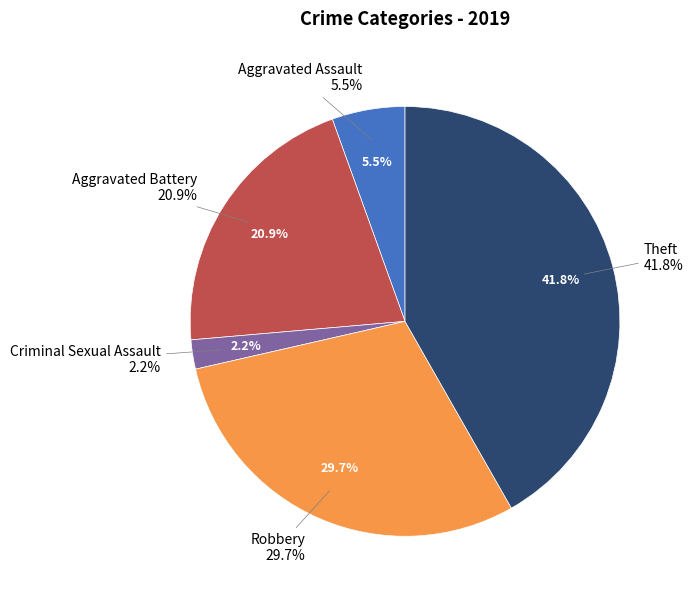

Count the number of slices in the pie.

7